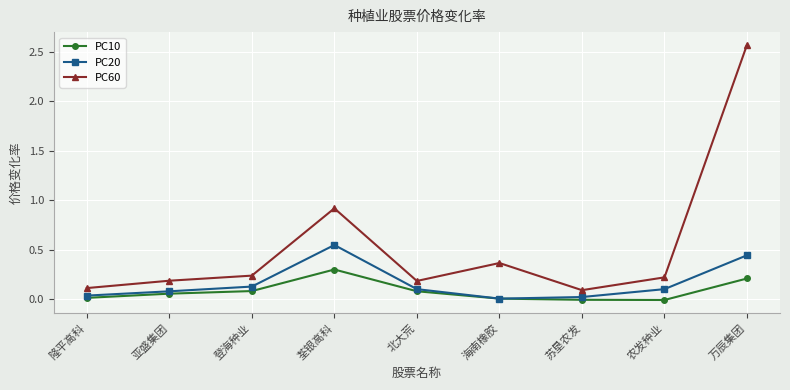

What is the total value across all series at 荃银高科?

1.8